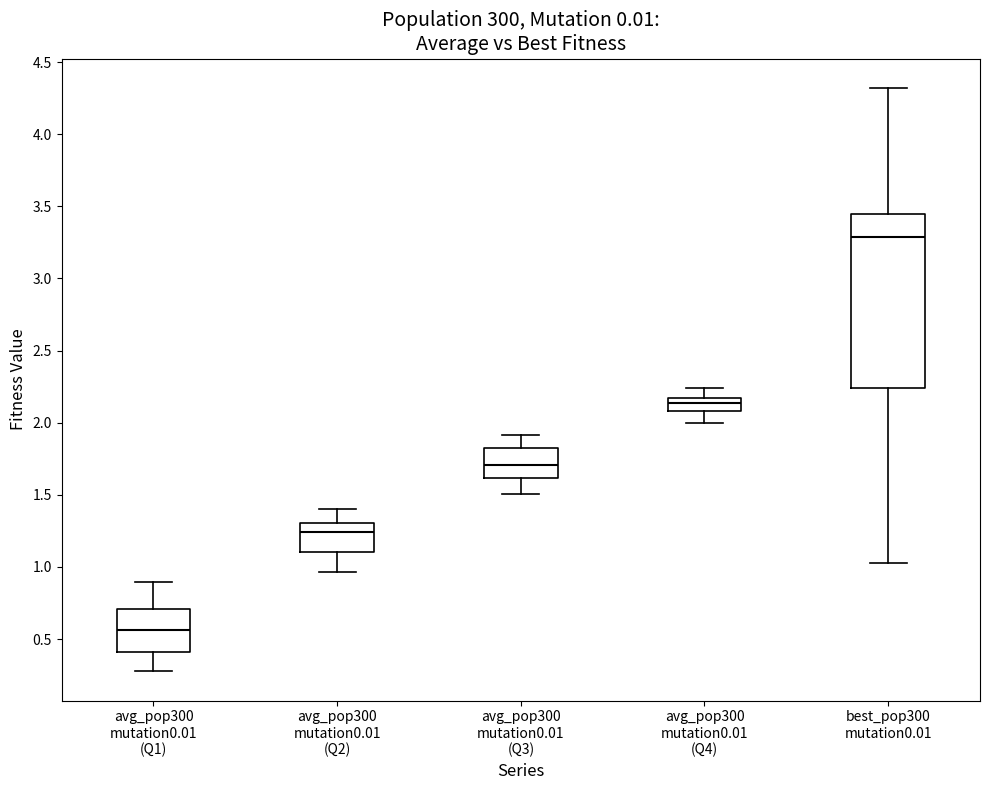

Which box has the highest median line?

best_pop300 mutation0.01